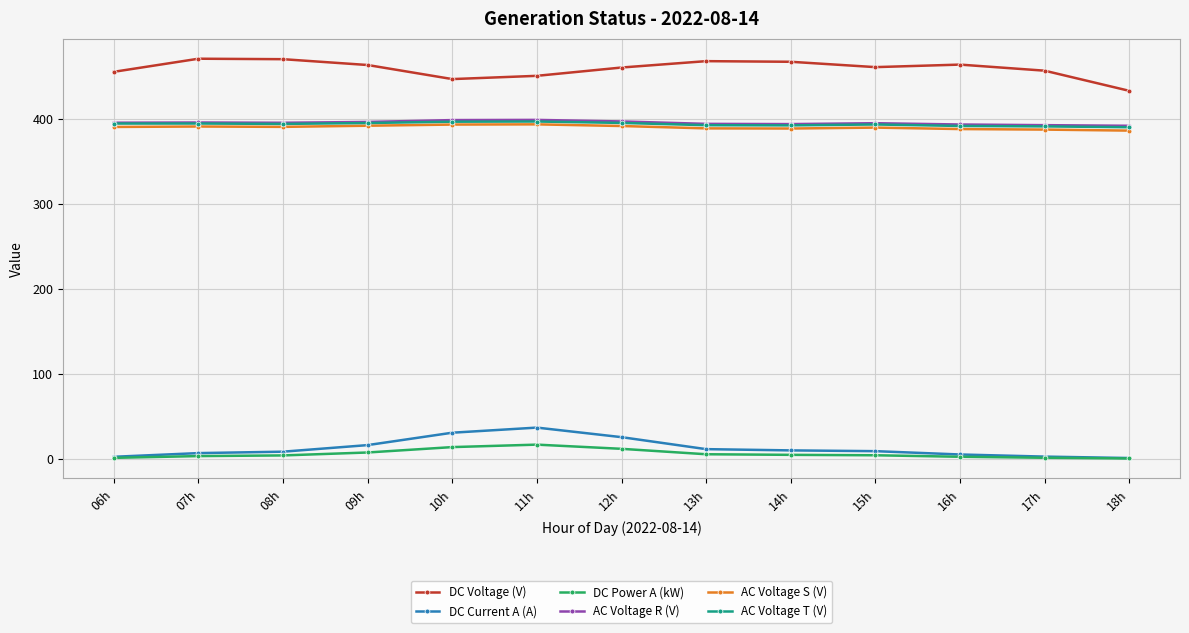

What is the difference between the maximum and minimum values in the AC Voltage T (V) series?

6.7